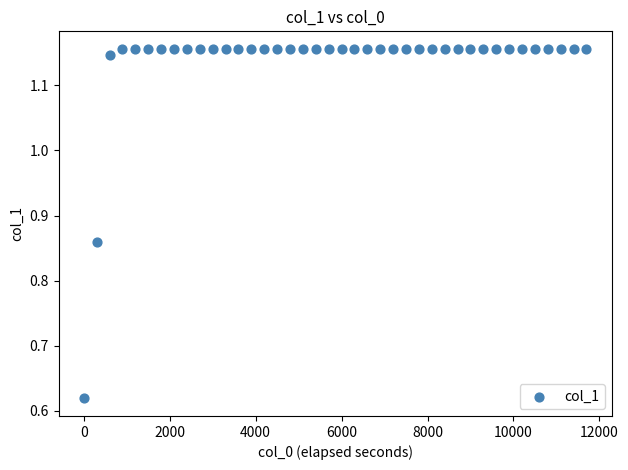

What is the range of X values (max minus min)?

11700.0